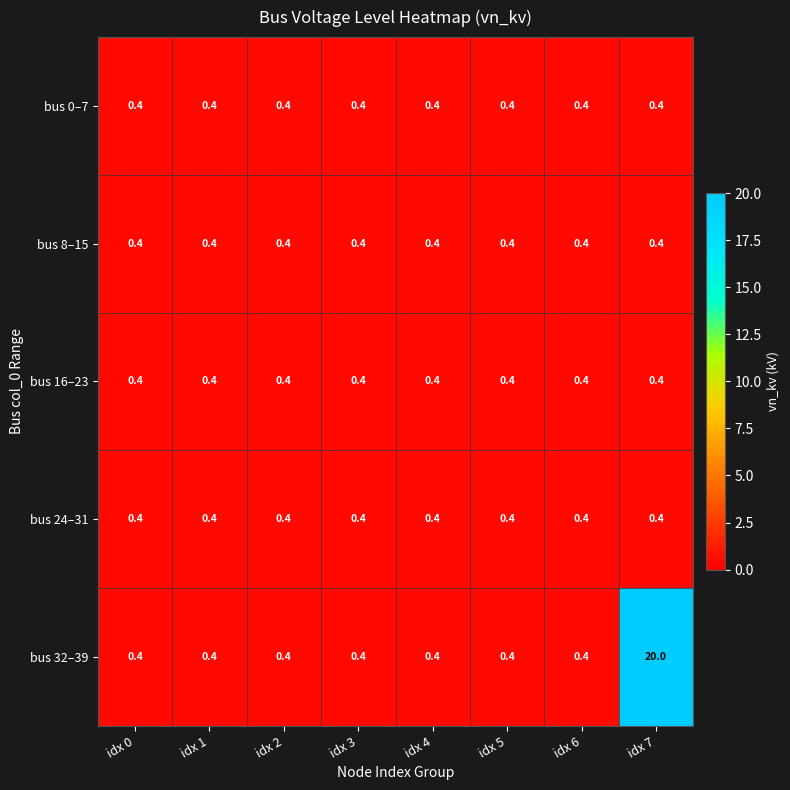

What is the total value across all series at idx 5?

2.0